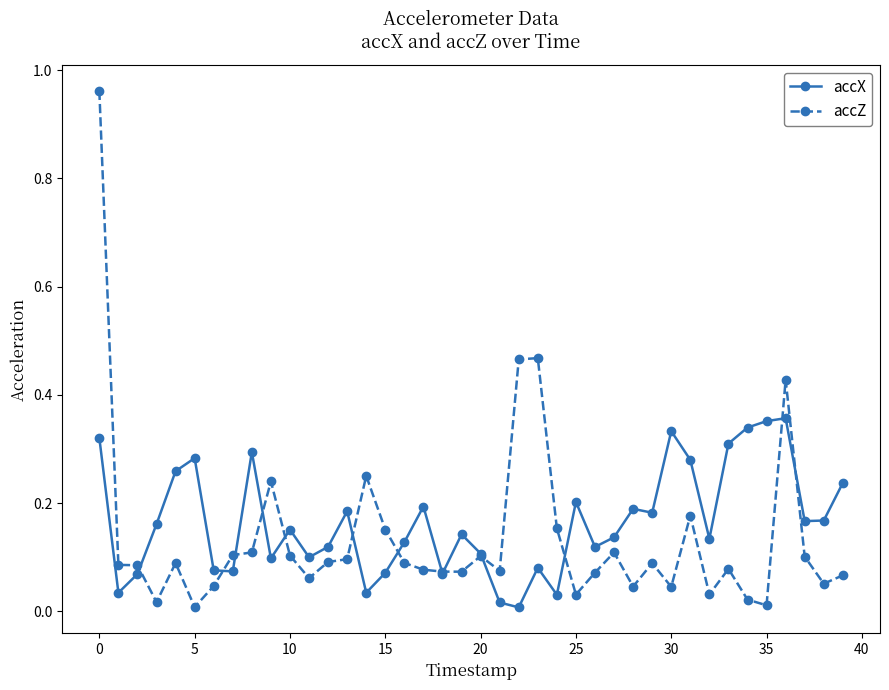

True or false: accX has more than 0 points higher than both neighbors.

True